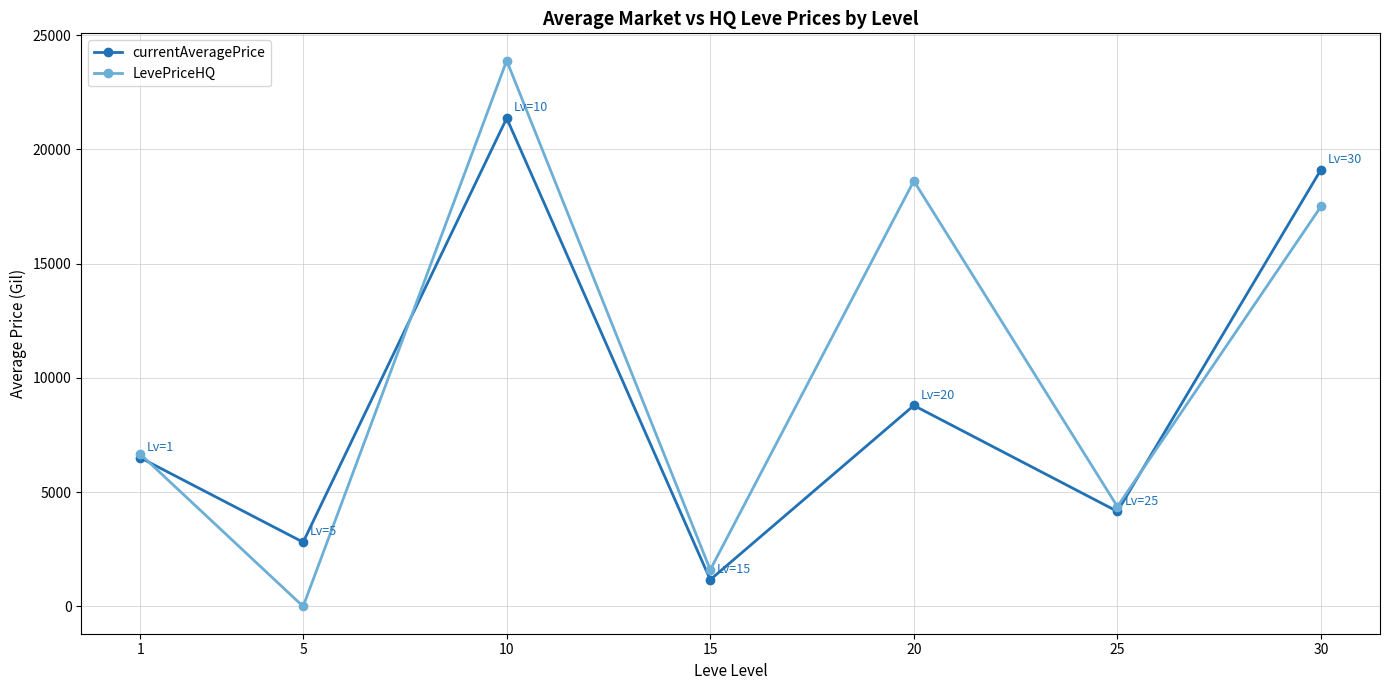

How many interior local valleys does the LevePriceHQ series have?

3